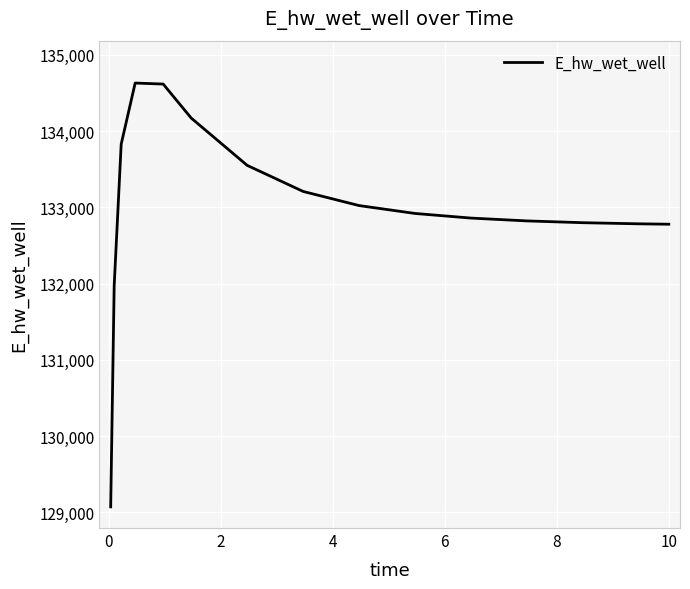

What is the difference between the maximum and minimum values?

5559.6